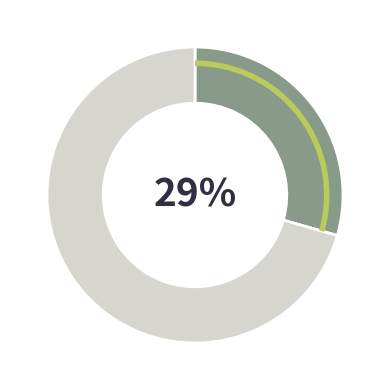

To the nearest percent, what is the average slice percentage?

50%